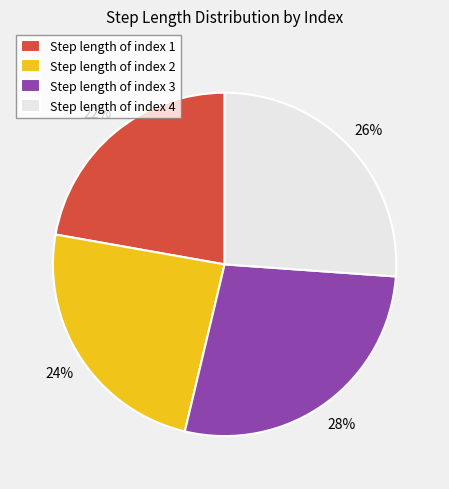

The Step length of index 1 slice represents 15% of the pie. True or false?

False